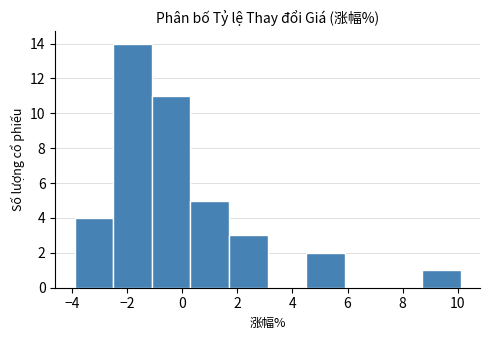

Reading left to right, list every bar in this chart as the range it spans on the x-axis followed by its height. Neither the bar edges nor the heights are printed on the chart, so give them approximately, as read against the axes.

-4.0 to -2.6: 4
-2.6 to -1.2: 14
-1.2 to 0.2: 11
0.2 to 1.6: 5
1.6 to 3.2: 3
3.2 to 4.6: 0
4.6 to 6.0: 2
6.0 to 7.4: 0
7.4 to 8.8: 0
8.8 to 10.2: 1